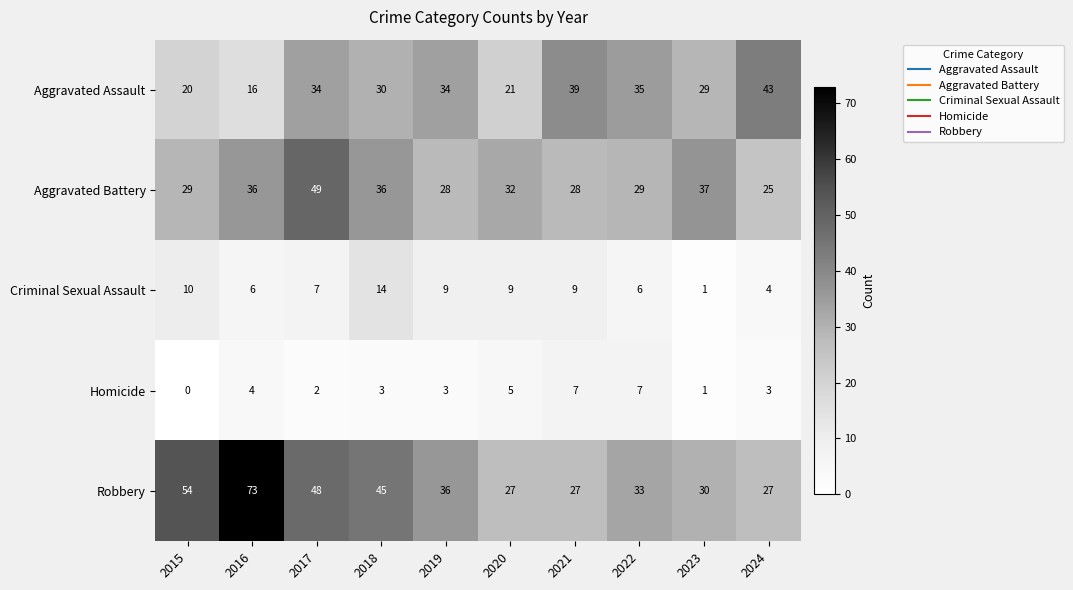

At how many categories does at least one series exceed 71?

1